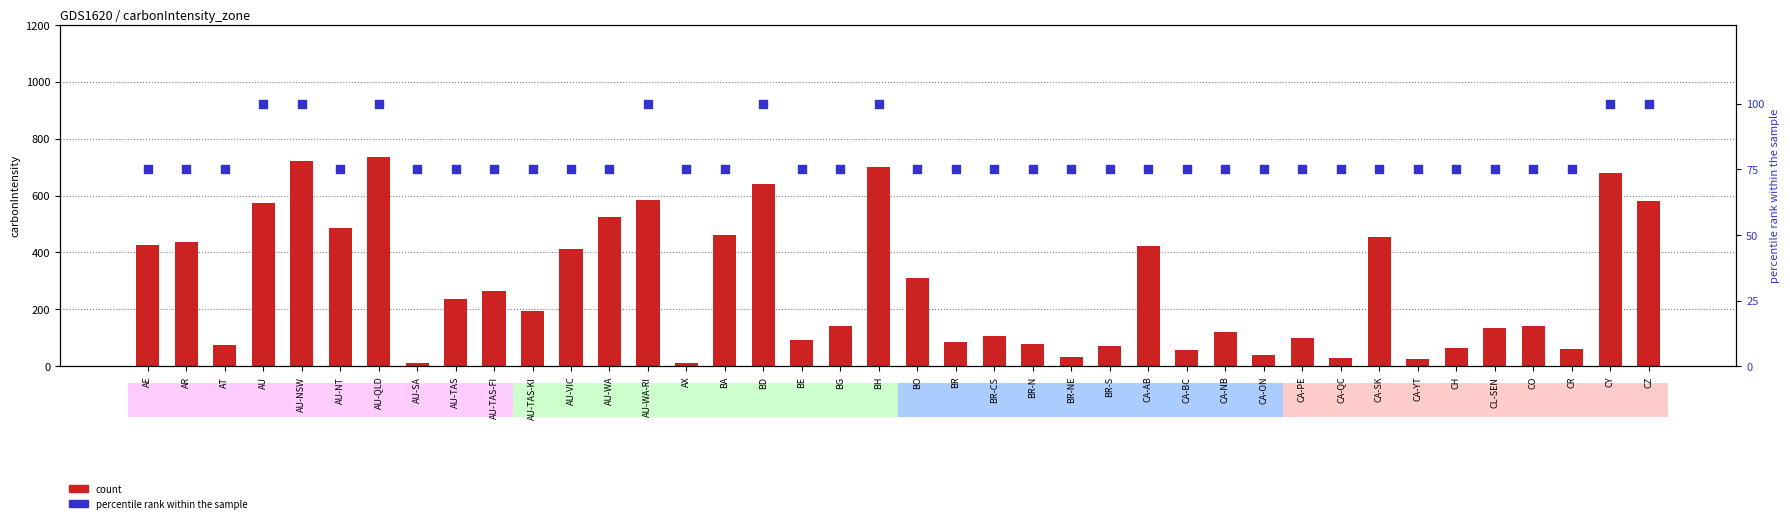

At how many categories does at least one series exceed 429?

13